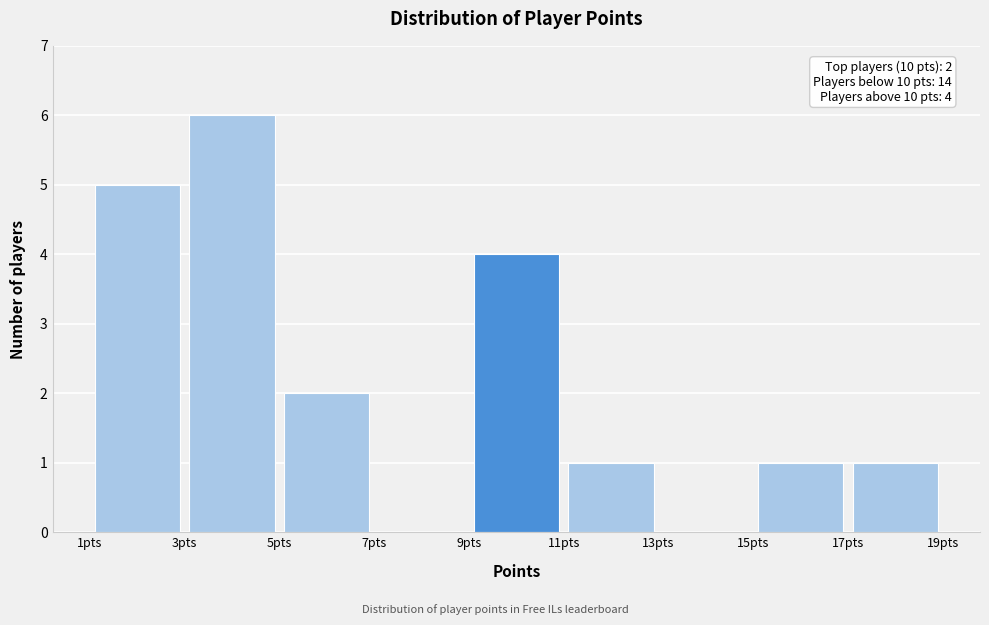

Which range on the x-axis has the tallest bar?

3 to 5